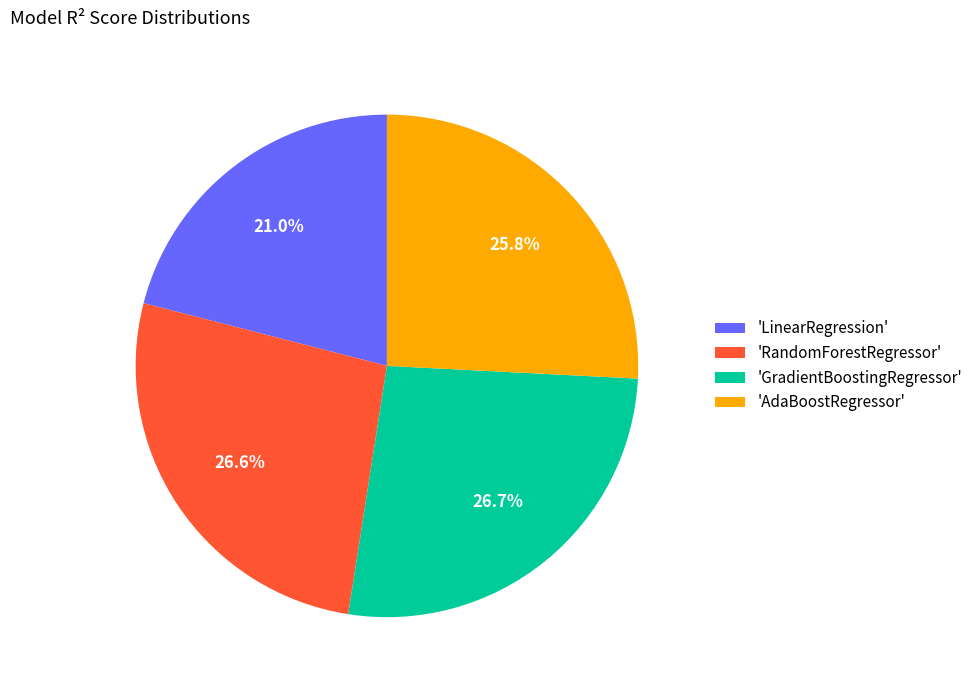

Is the sum of 'RandomForestRegressor' and 'LinearRegression' greater than half?

No